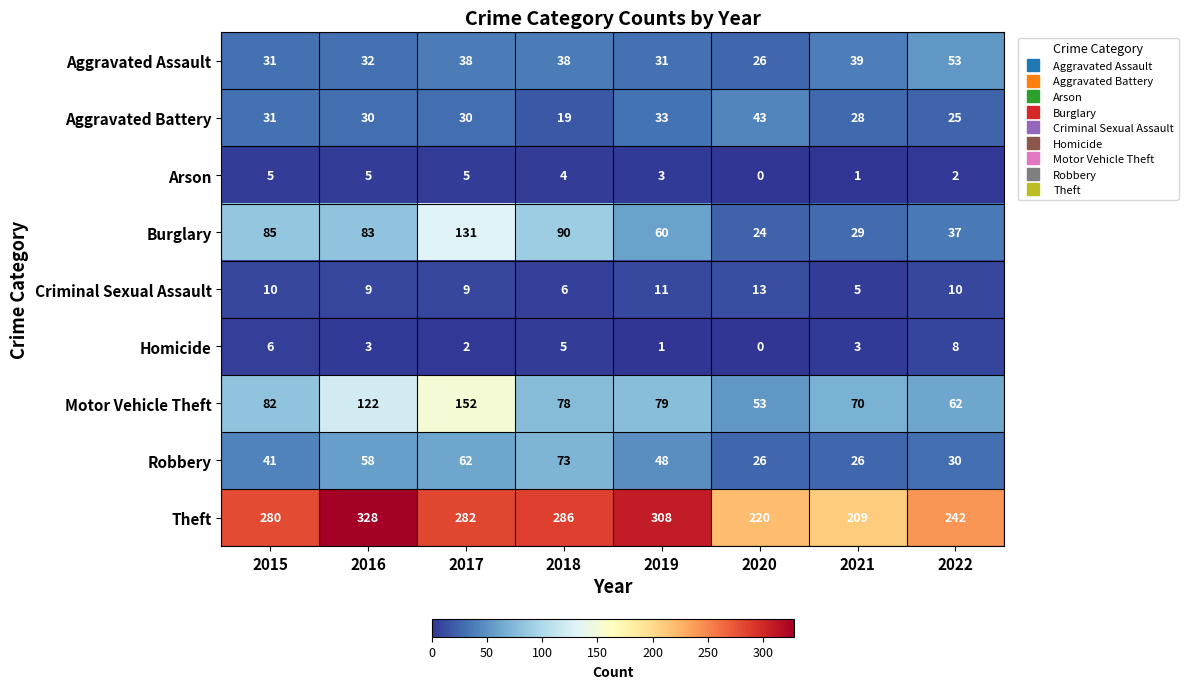

Between 2018 and 2021, which series saw the biggest shift?

Theft